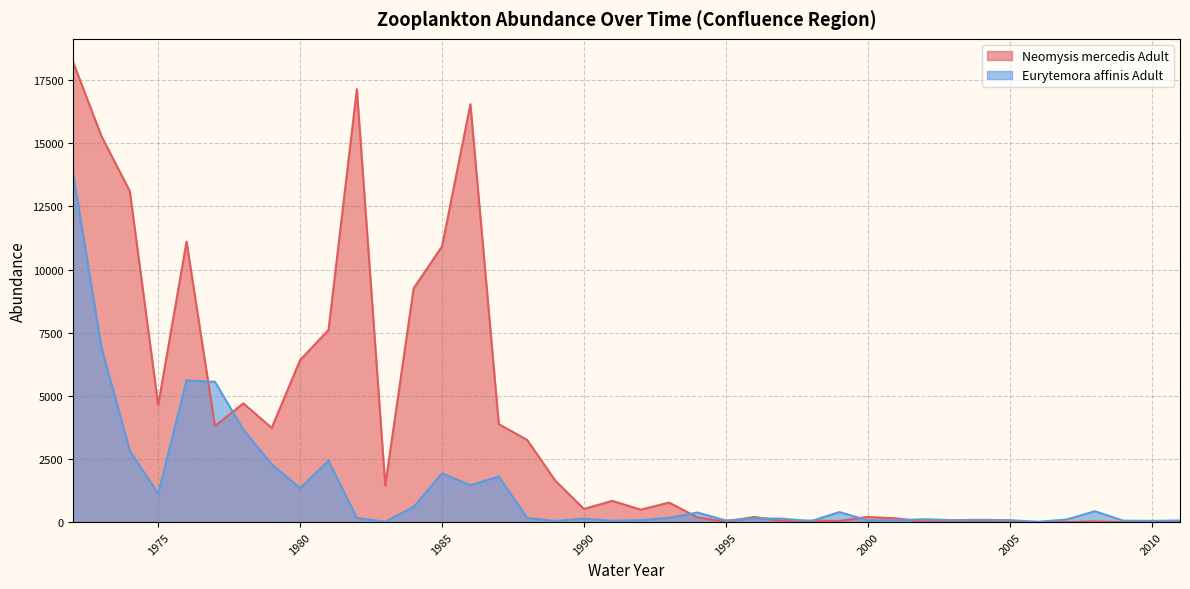

Reading right to left, what are all the values shown in this chart?

Neomysis mercedis Adult: 2011=4.7	2010=19.7	2009=0.3	2008=31.5	2007=2.1	2006=8.0	2005=9.2	2004=54.5	2003=9.8	2002=23.5	2001=149.9	2000=206.6	1999=49.2	1998=58.4	1997=50.3	1996=206.5	1995=17.4	1994=188.5	1993=774.9	1992=494.8	1991=843.7	1990=523.2	1989=1629.9	1988=3253.6	1987=3879.2	1986=16543.8	1985=10916.0	1984=9254.6	1983=1453.5	1982=17136.9	1981=7605.4	1980=6416.8	1979=3731.4	1978=4700.4	1977=3805.3	1976=11102.4	1975=4634.4	1974=13102.7	1973=15283.3	1972=18219.8
Eurytemora affinis Adult: 2011=64.4	2010=50.6	2009=58.7	2008=432.1	2007=103.1	2006=12.3	2005=79.8	2004=91.3	2003=79.7	2002=114.3	2001=72.7	2000=73.9	1999=399.8	1998=38.9	1997=136.5	1996=149.2	1995=67.9	1994=381.1	1993=168.0	1992=77.6	1991=56.1	1990=140.3	1989=45.5	1988=170.1	1987=1803.7	1986=1462.4	1985=1931.2	1984=605.4	1983=17.7	1982=166.5	1981=2433.0	1980=1344.4	1979=2290.7	1978=3662.6	1977=5555.2	1976=5609.7	1975=1127.2	1974=2827.2	1973=6919.2	1972=13821.2